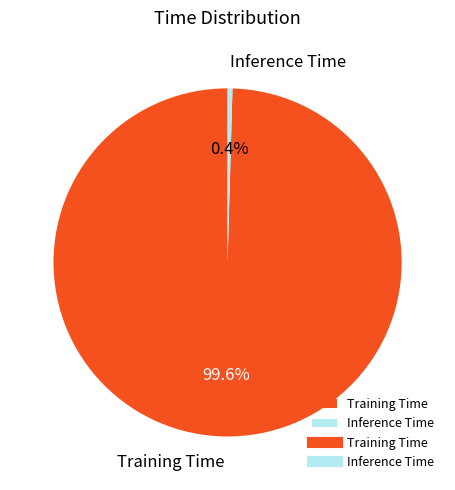

Which slice represents more than half of the pie?

Training Time